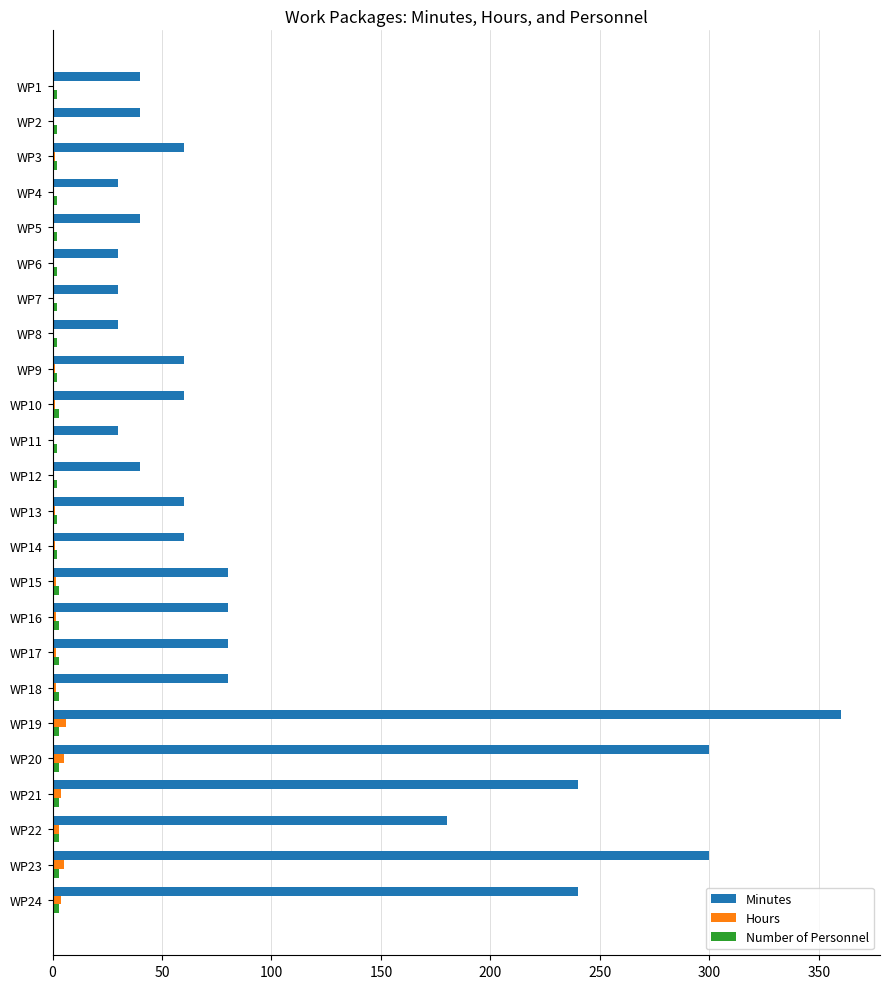

Which category has the highest value in the Minutes series?

WP19